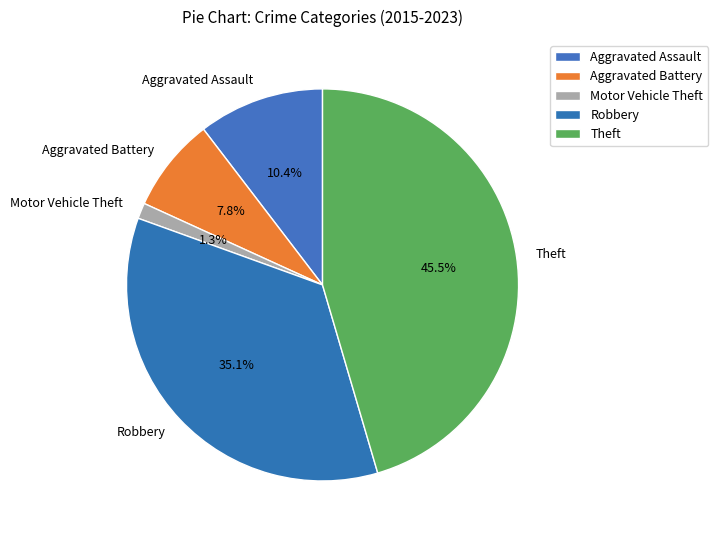

Which slice is the smallest?

Motor Vehicle Theft